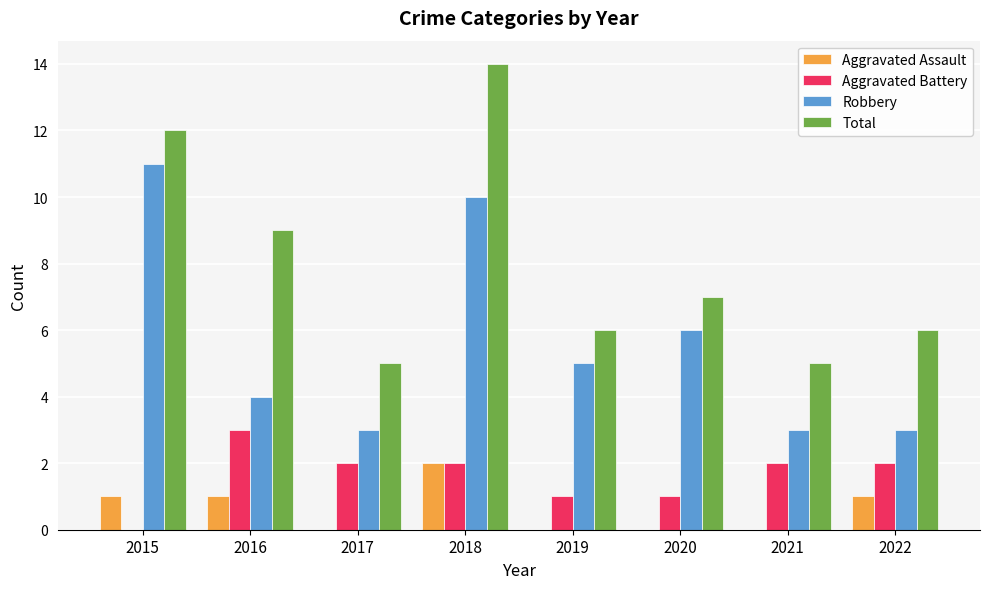

Count the number of data series in this chart.

4